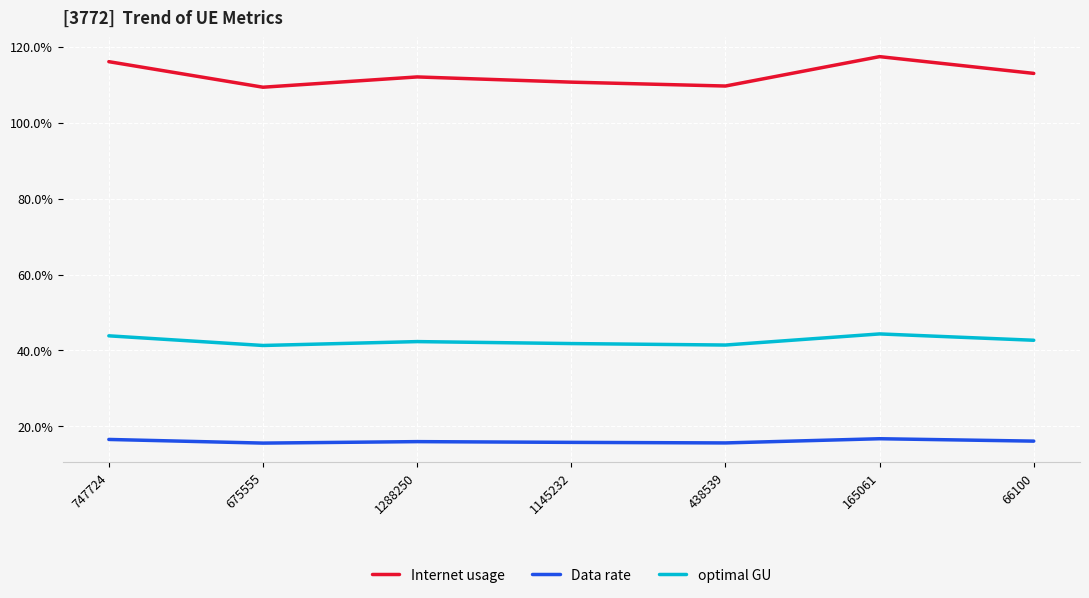

What position from the left is 747724?

1